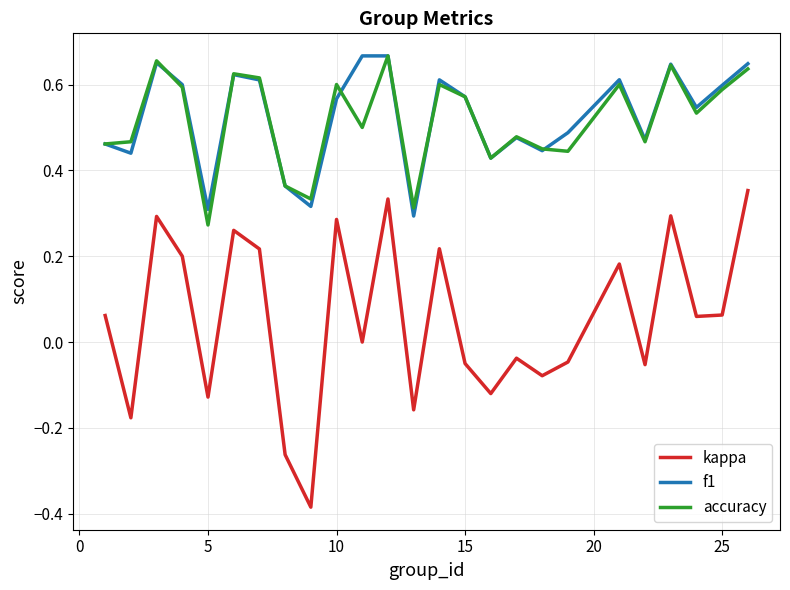

True or false: f1 and kappa cross at least once.

False